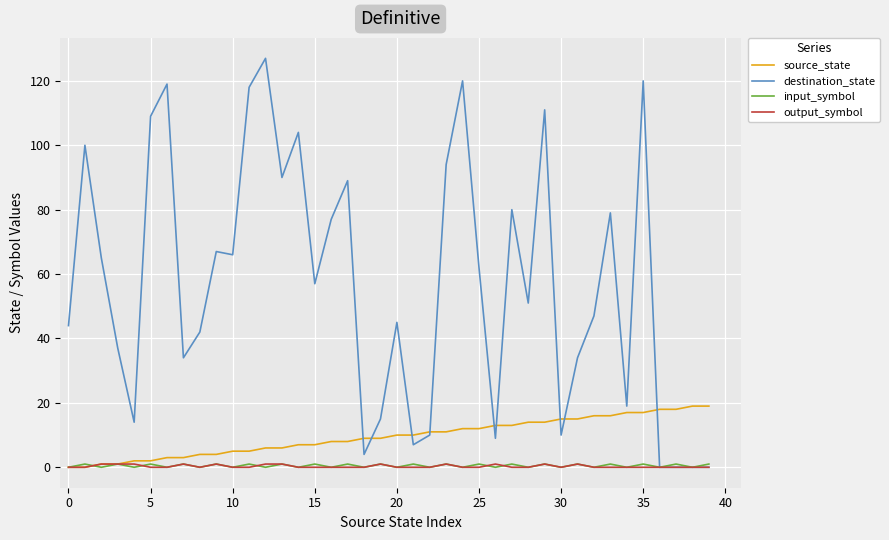

Which series has the largest total across all categories?

destination_state